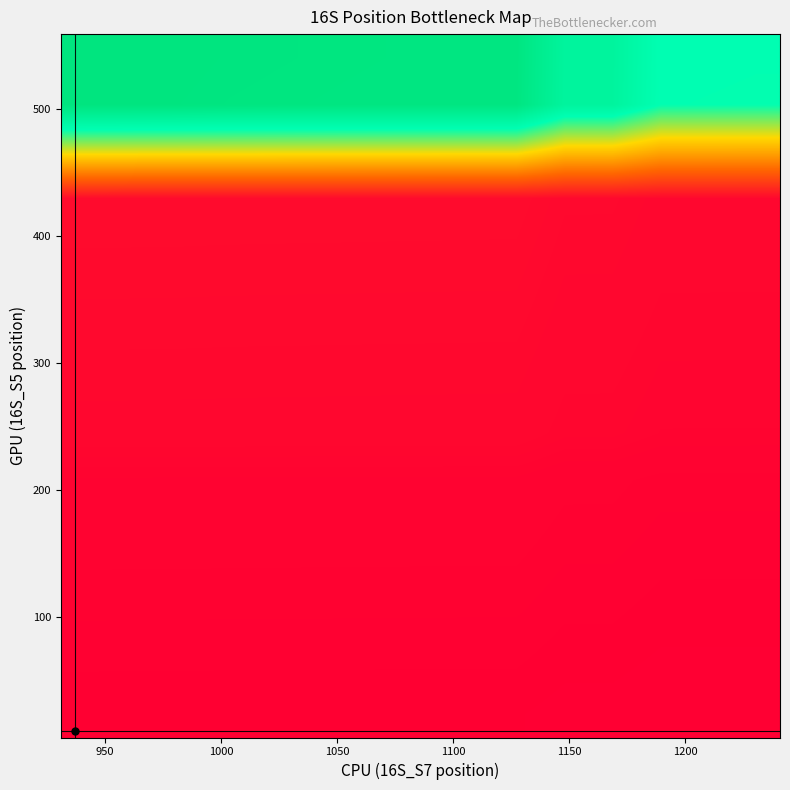

At how many categories does at least one series exceed 0?

15